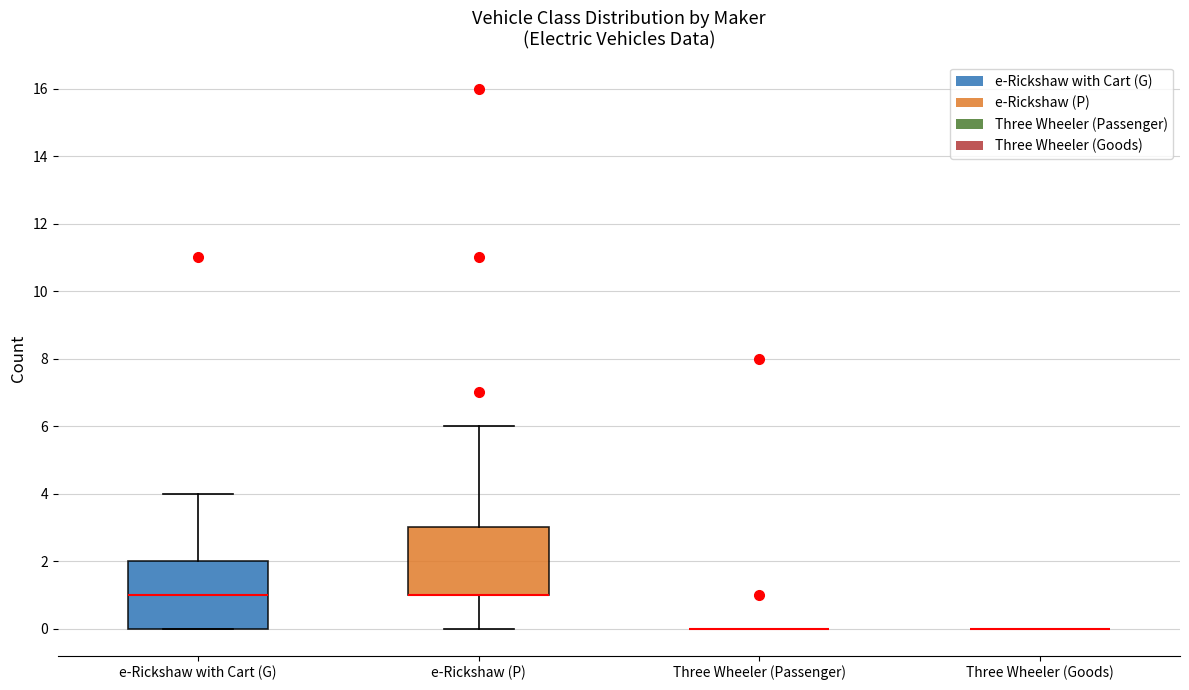

Reading left to right, read every box against the y-axis: the position of its median line, the range the box covers, and the ends of its whiskers. The values are not printed on the chart, so give them approximately, as read against the axis.

e-Rickshaw with Cart (G): median 1, box 0 to 2, whiskers 0 to 4
e-Rickshaw (P): median 1 (drawn on the box's lower edge), box 1 to 3, whiskers 0 to 6
Three Wheeler (Passenger): box collapsed to a line at 0, whiskers 0 to 0
Three Wheeler (Goods): box collapsed to a line at 0, whiskers 0 to 0